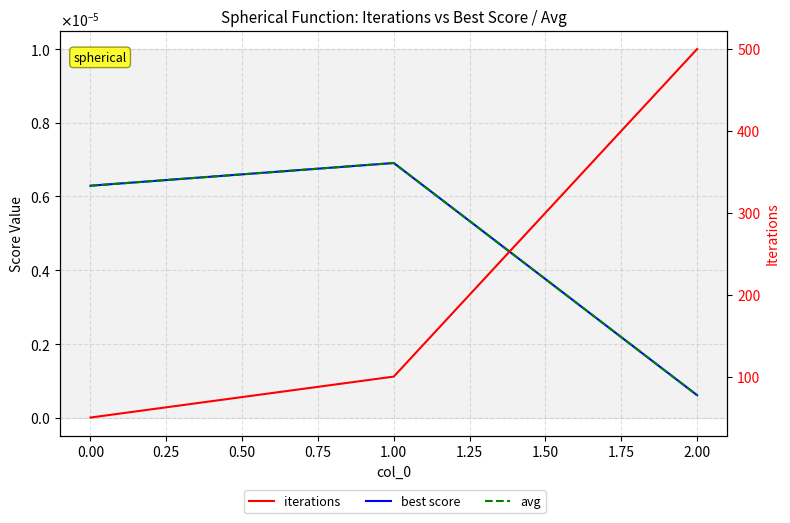

What is the spread (max minus min) of values at 2.00?

500.0